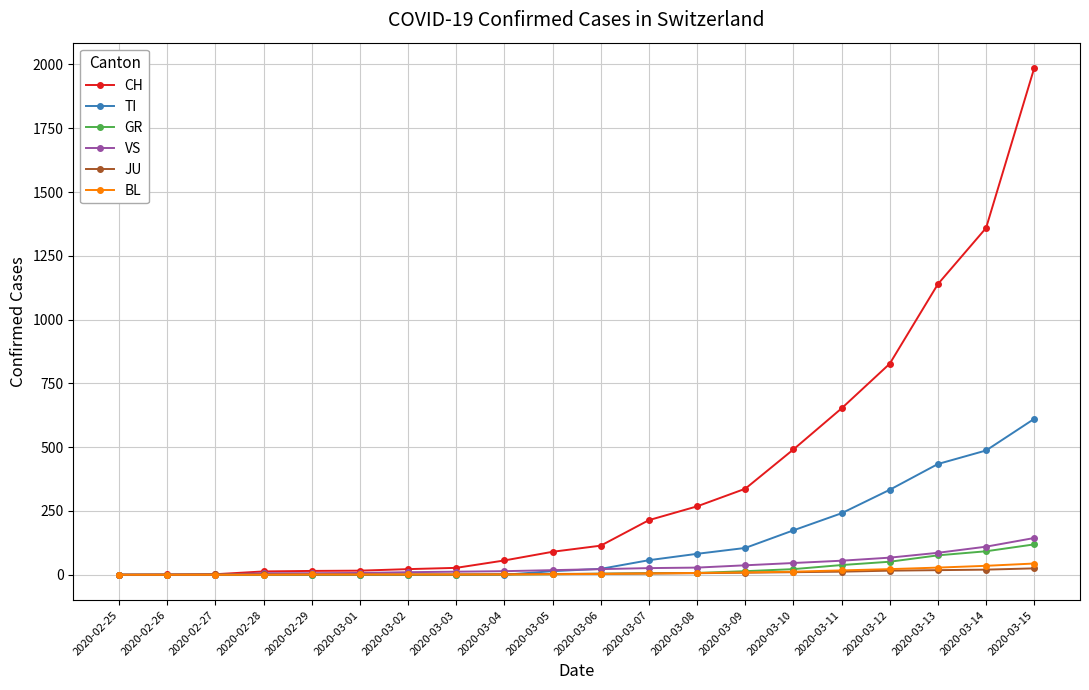

How many data points does each series have?

20